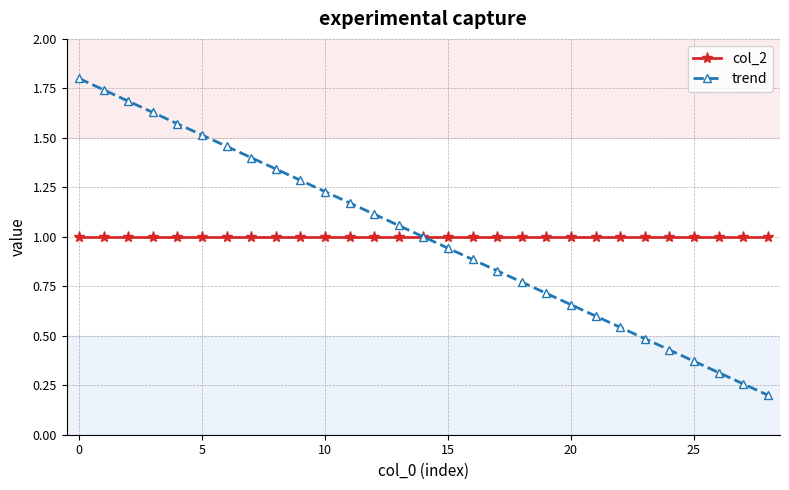

What is the maximum value for trend?

1.8